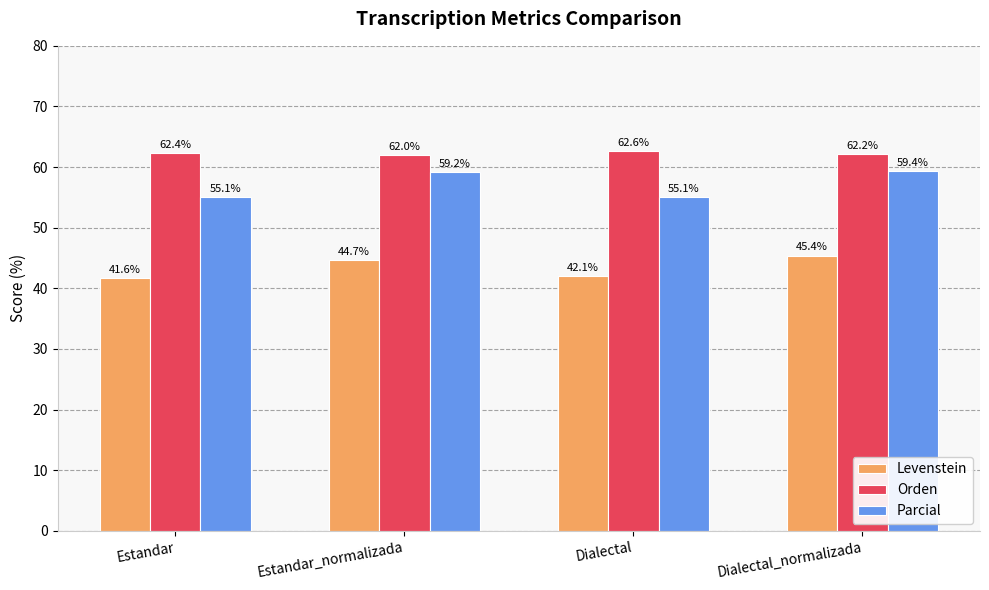

What is the maximum value shown in the chart?

62.6